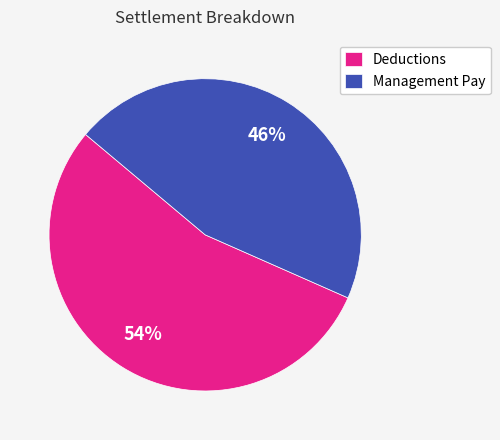

Between Management Pay and Deductions, which is larger?

Deductions